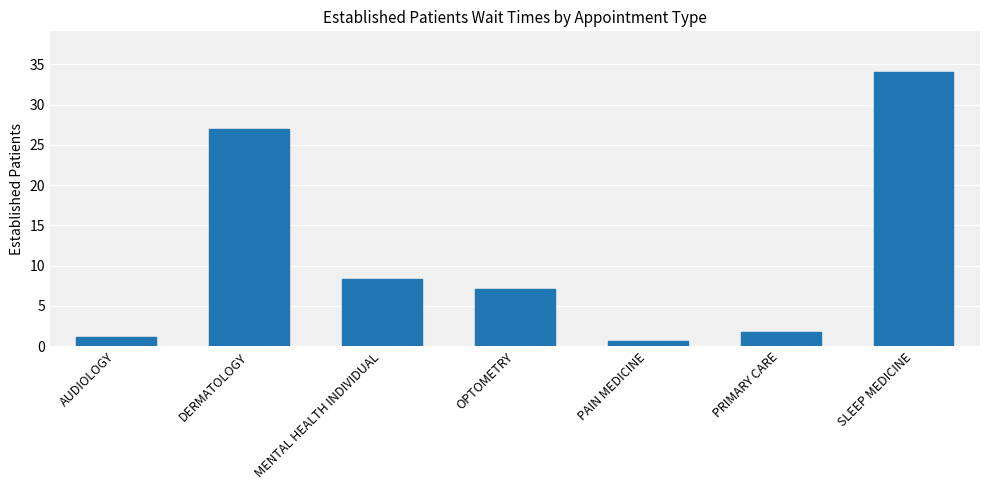

What is the value of the 1st bar from the left?

1.1